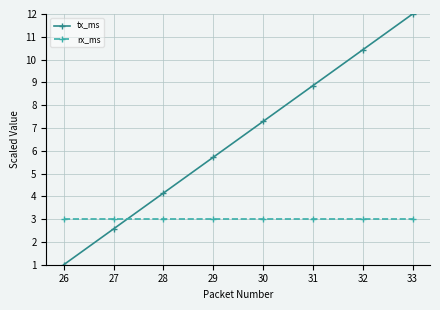

What is the value of the rx_ms point at the 2nd from the left?

3.0